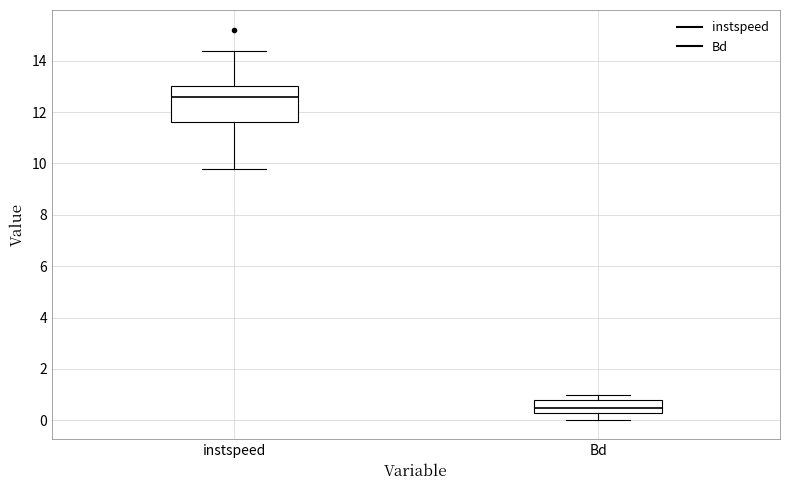

Where does the upper whisker of the box for Bd end on the y-axis? The values are not printed on the chart, so give them approximately, as read against the axis.

1.0